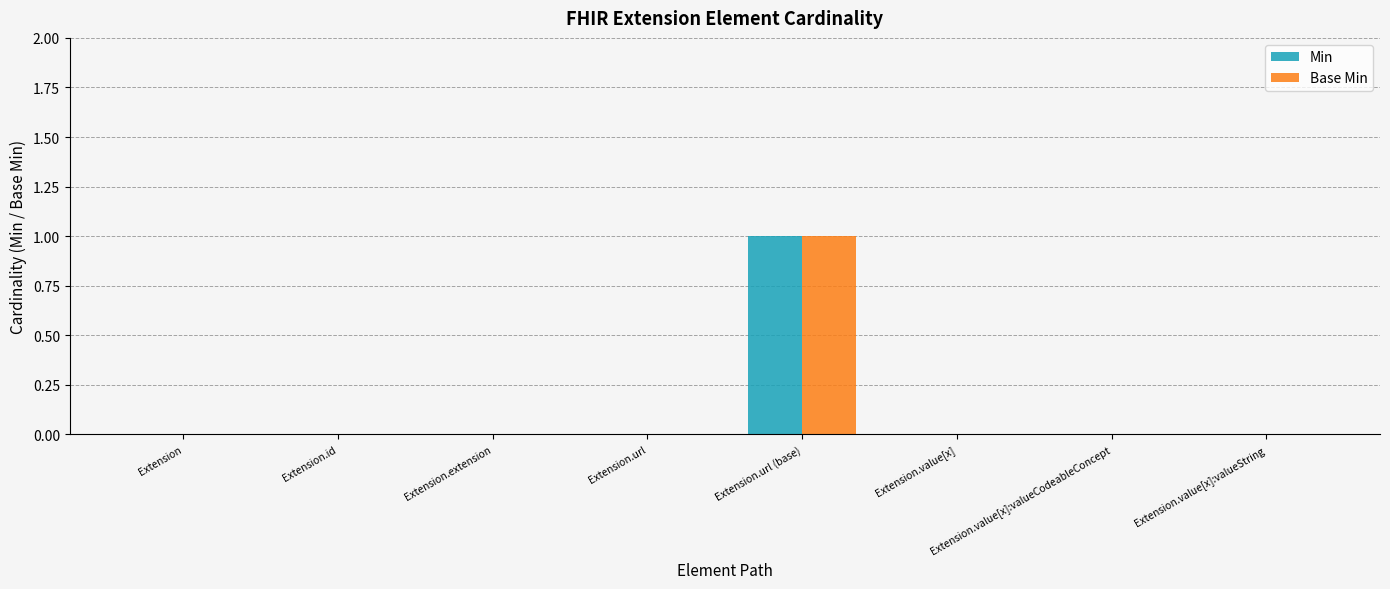

Does the chart contain stacked bars?

No